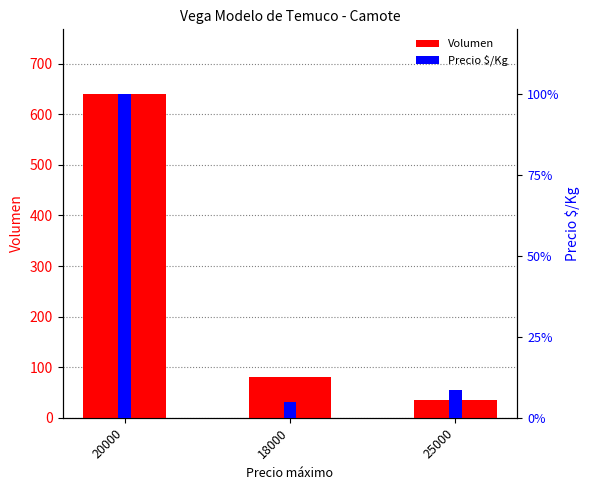

What is the label of the 2nd bar from the right?

18000